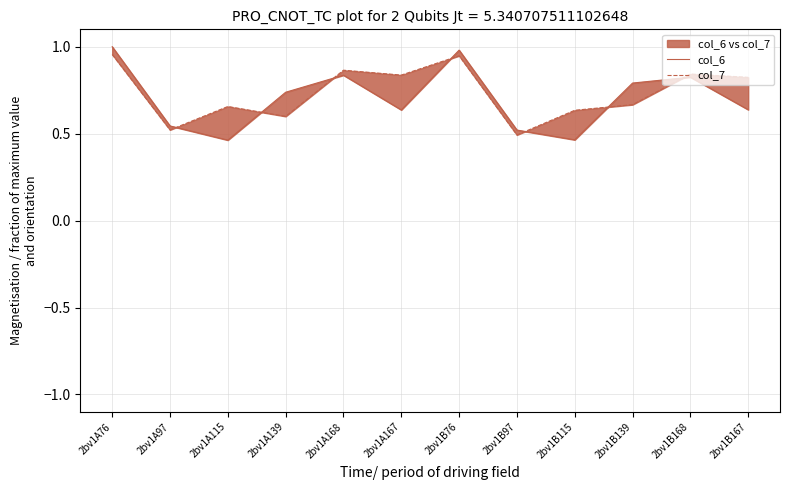

Which series has the widest spread of values?

col_6